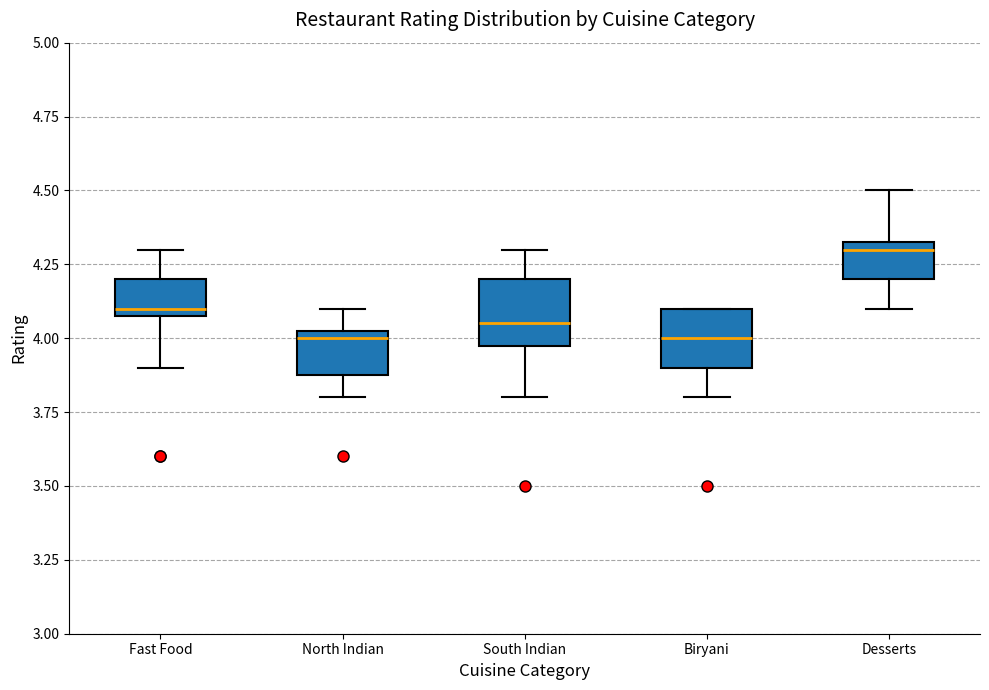

Reading left to right, read every box against the y-axis: the position of its median line, the range the box covers, and the ends of its whiskers. The values are not printed on the chart, so give them approximately, as read against the axis.

Fast Food: median 4.10 (just above the box's lower edge), box 4.10 to 4.20, whiskers 3.90 to 4.30
North Indian: median 4.00, box 3.90 to 4.05, whiskers 3.80 to 4.10
South Indian: median 4.05, box 4.00 to 4.20, whiskers 3.80 to 4.30
Biryani: median 4.00, box 3.90 to 4.10, whiskers 3.80 to 4.10
Desserts: median 4.30, box 4.20 to 4.35, whiskers 4.10 to 4.50